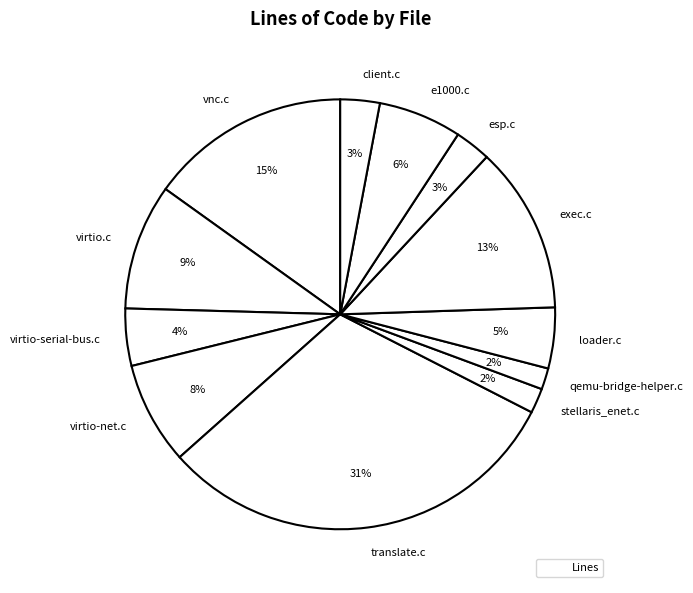

Is it true that virtio.c is 1% of the pie?

False